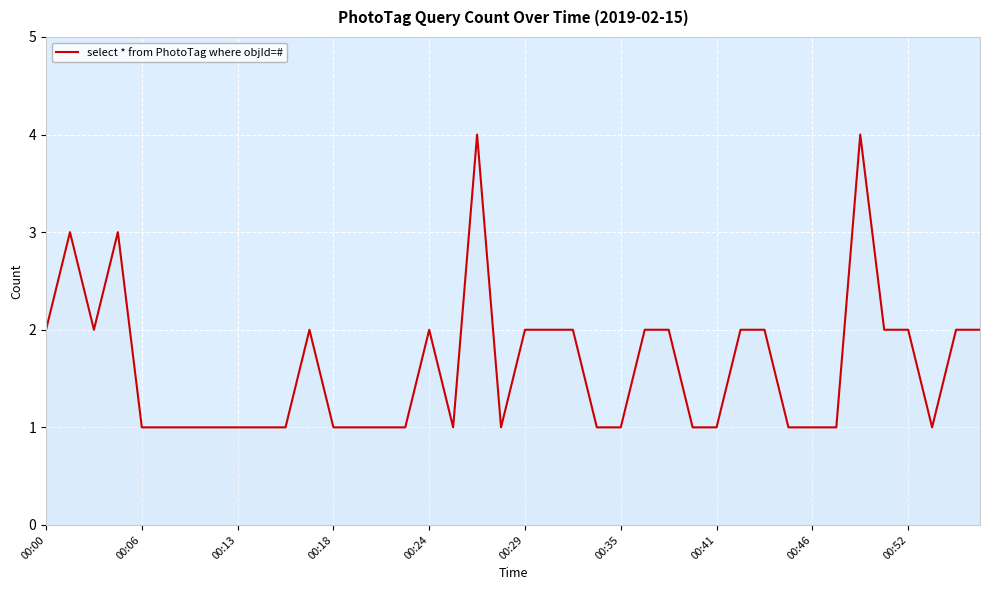

Is it true that the value at 00:52 is 1?

False